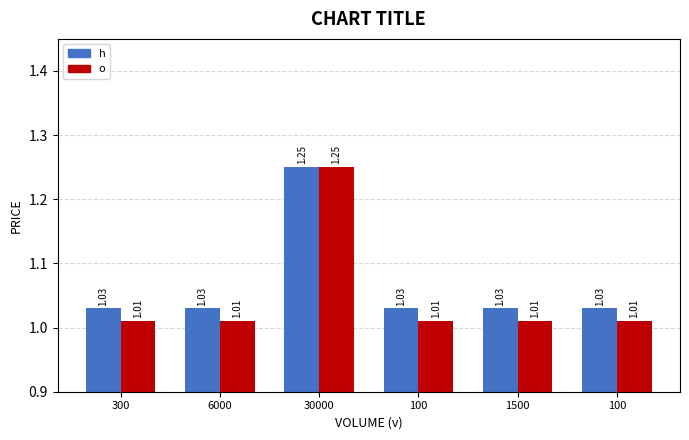

At 100, list the series in order from smallest to largest.

o, h